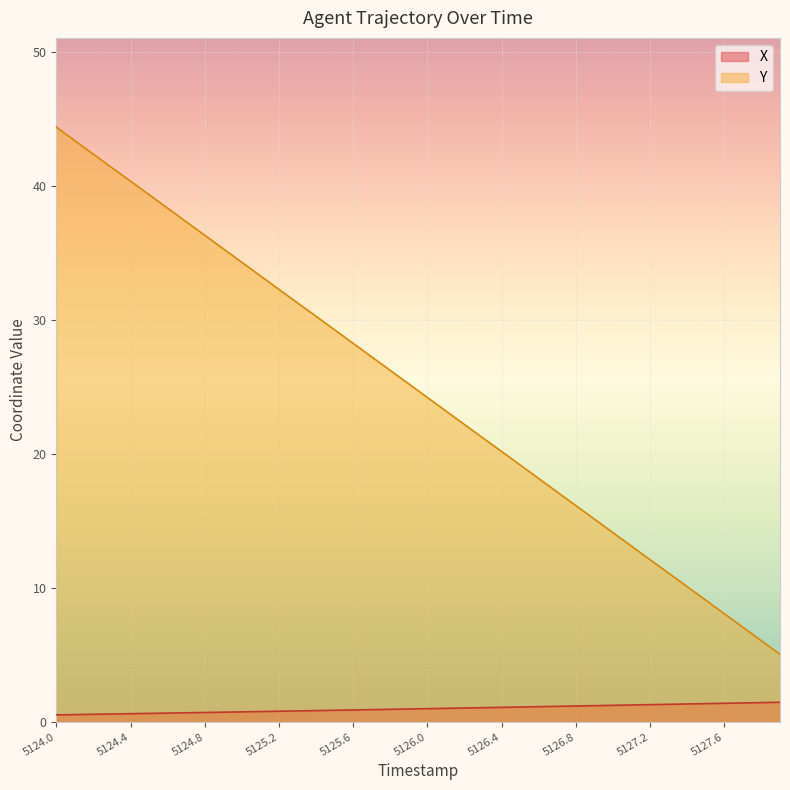

At how many categories does at least one series exceed 16?

29